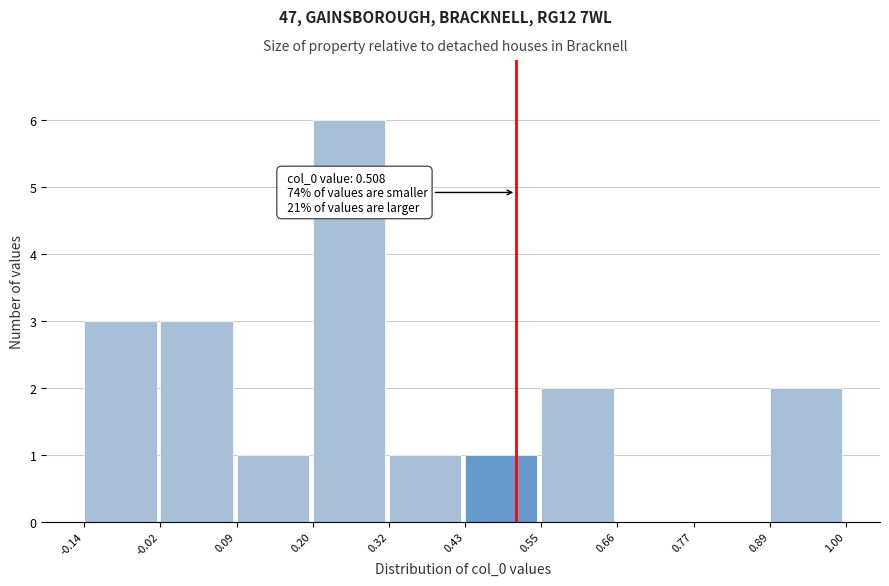

Over which range of the x-axis is the bar tallest?

0.20 to 0.32